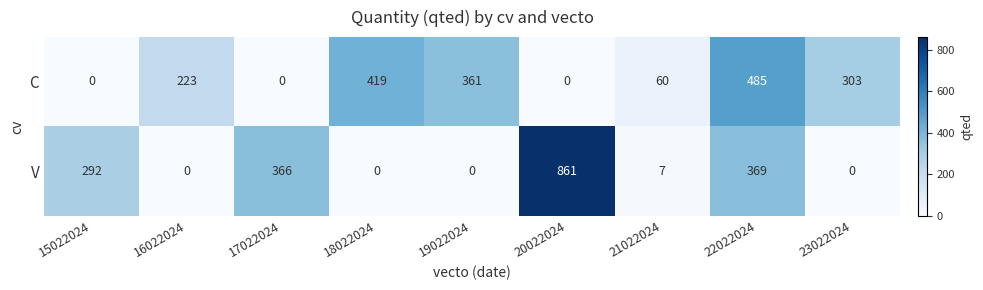

What is the average value of the V series?

211